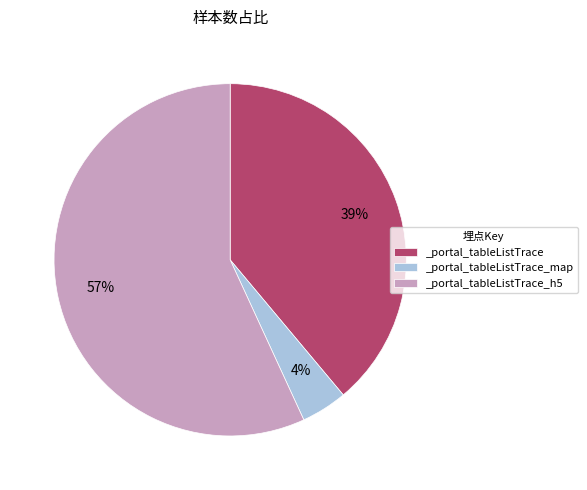

To the nearest percent, what percentage of the pie is _portal_tableListTrace?

39%